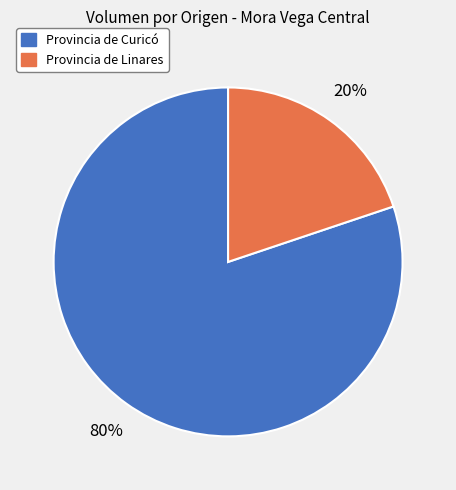

To the nearest percent, what portion does Provincia de Linares represent?

20%